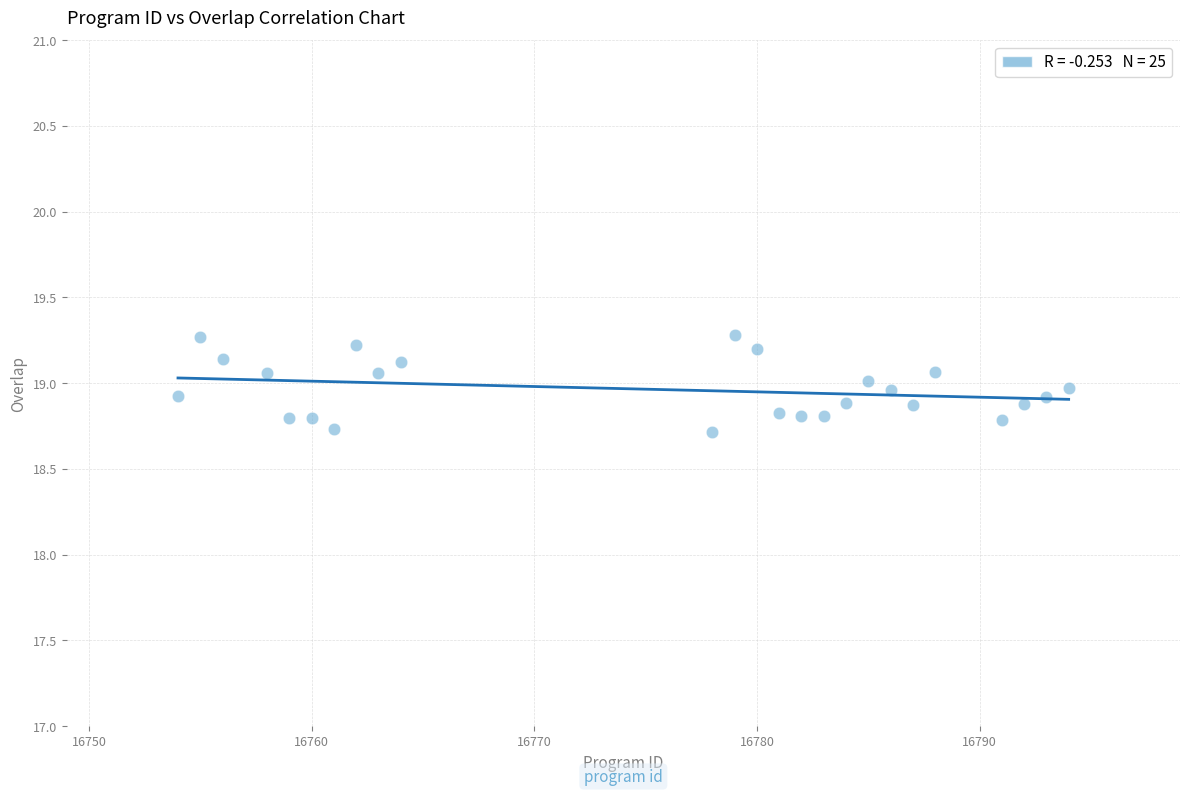

What is the range of X values (max minus min)?

40.0